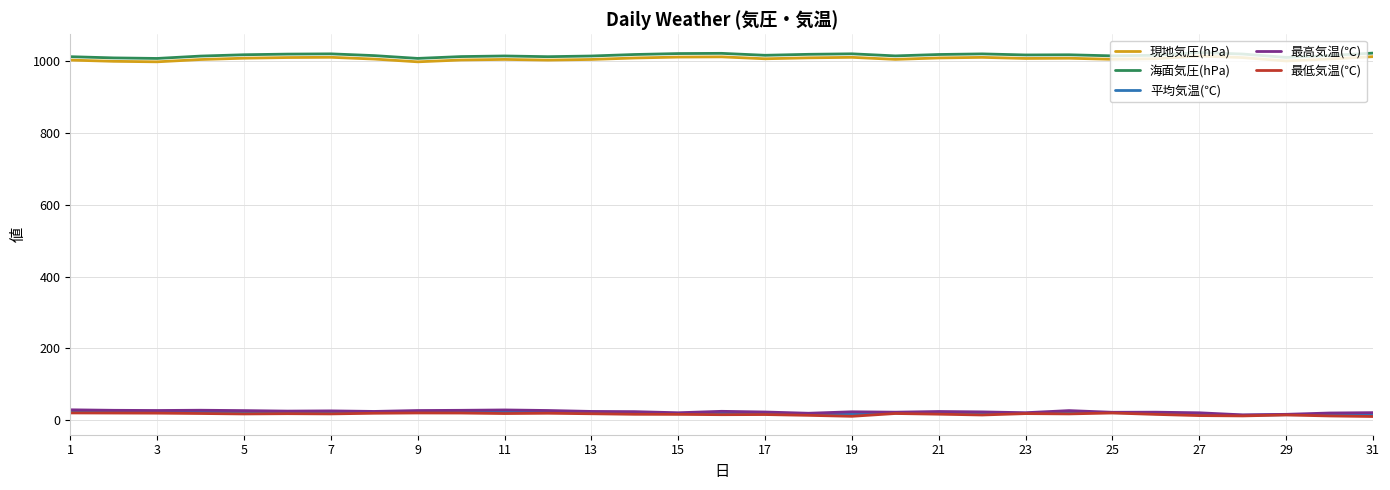

At how many categories does at least one series exceed 792?

31